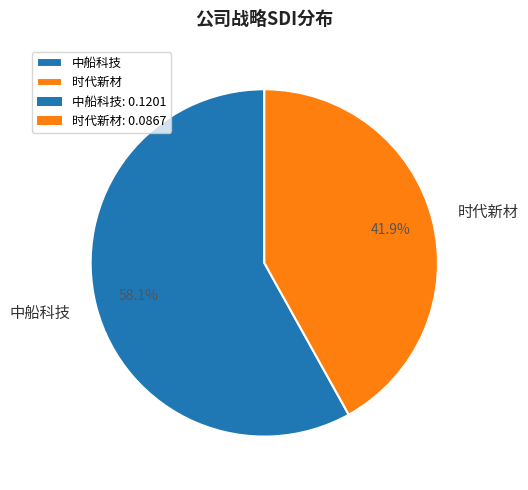

To the nearest percent, what is the average slice percentage?

50%